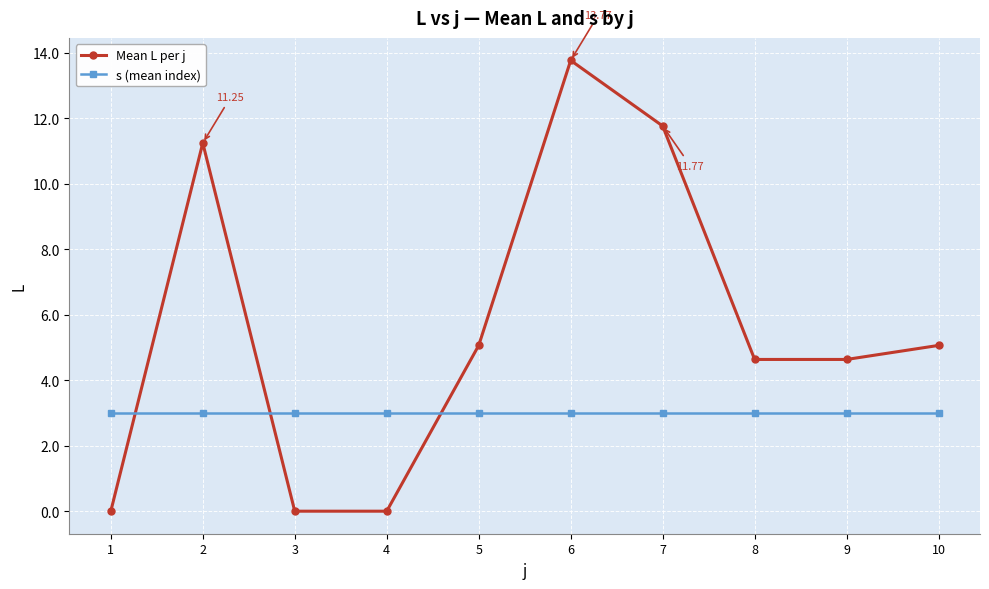

Reading left to right, what are all the values shown in this chart?

Mean L per j: 0.0	11.2	0.0	0.0	5.1	13.8	11.8	4.6	4.6	5.1
s (mean index): 3.0	3.0	3.0	3.0	3.0	3.0	3.0	3.0	3.0	3.0